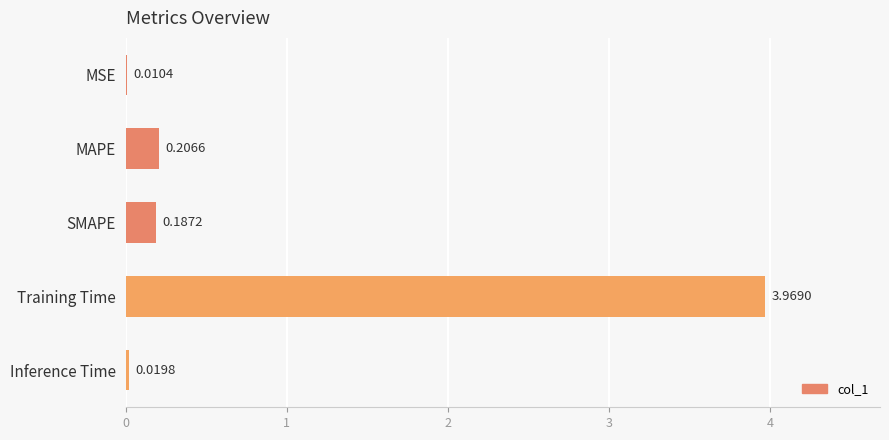

Between MAPE and Training Time, which is larger?

Training Time